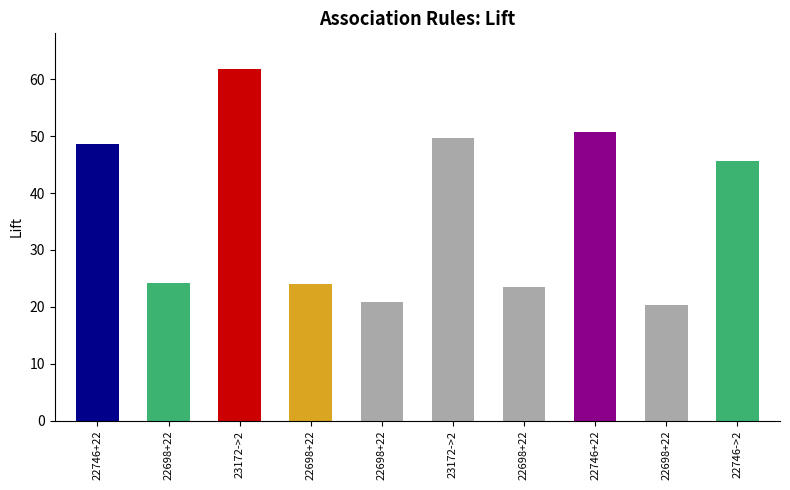

What is the difference between the second highest and minimum values?

30.4